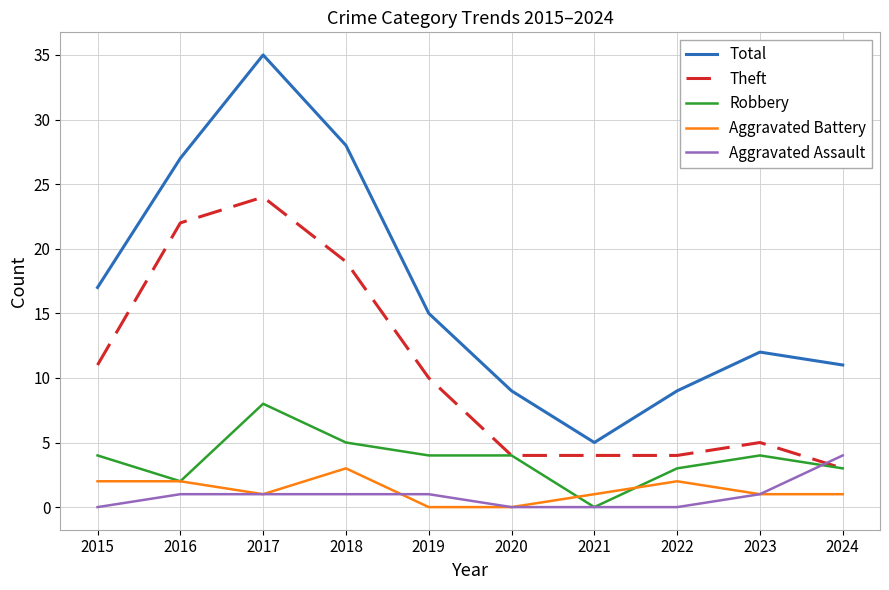

What is the maximum value for Robbery?

8